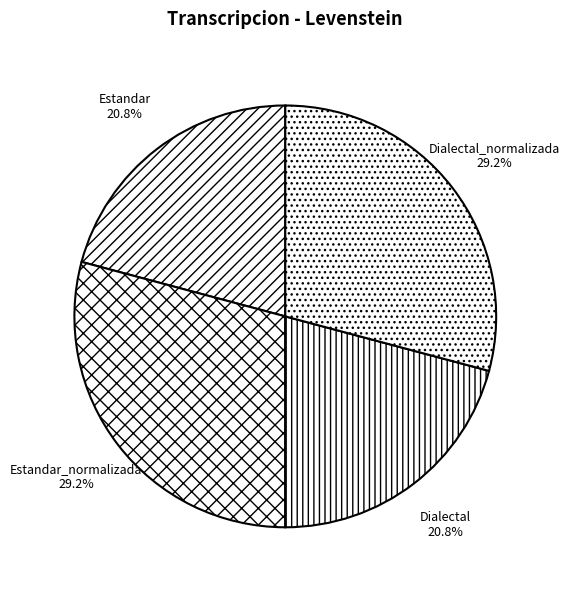

To the nearest percent, what is the difference between the largest and smallest slice percentages?

8%